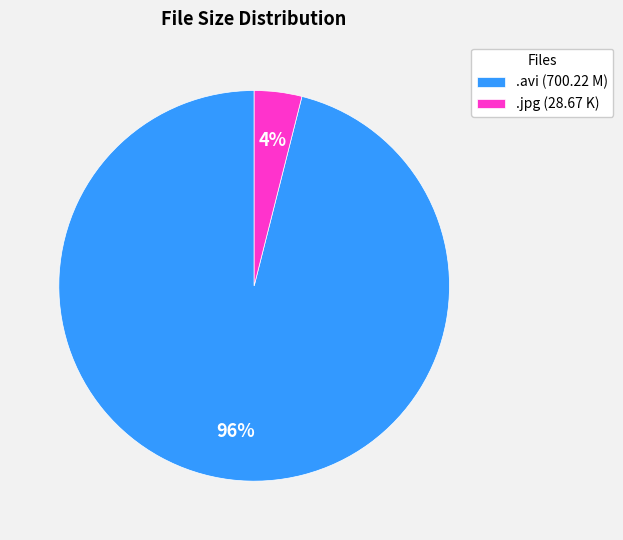

To the nearest percent, what is the average slice percentage?

50%